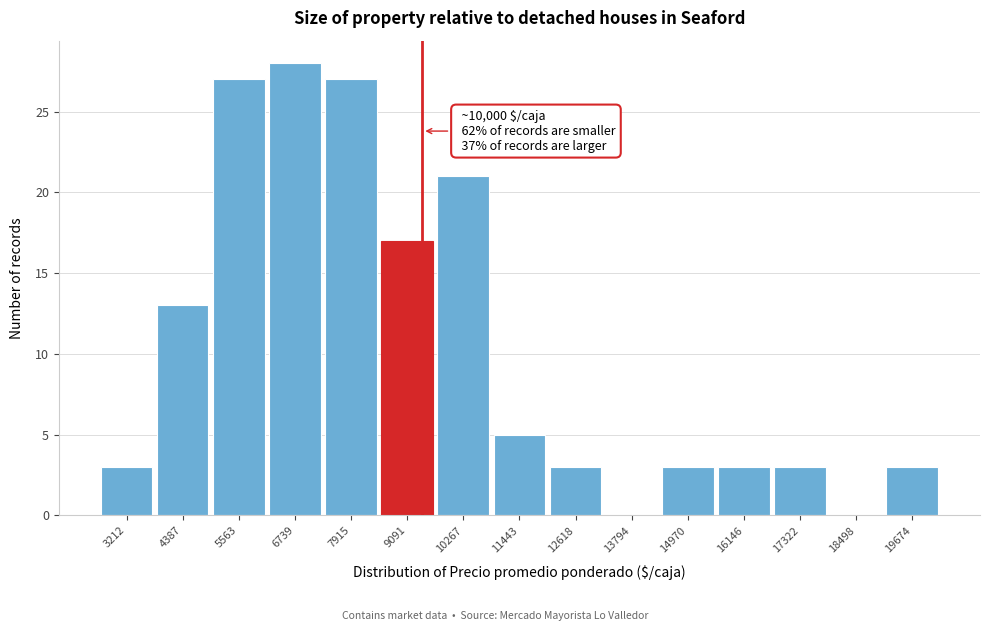

Reading right to left, what are all the values shown in this chart?

19674=3	18498=0	17322=3	16146=3	14970=3	13794=0	12618=3	11443=5	10267=21	9091=17	7915=27	6739=28	5563=27	4387=13	3212=3